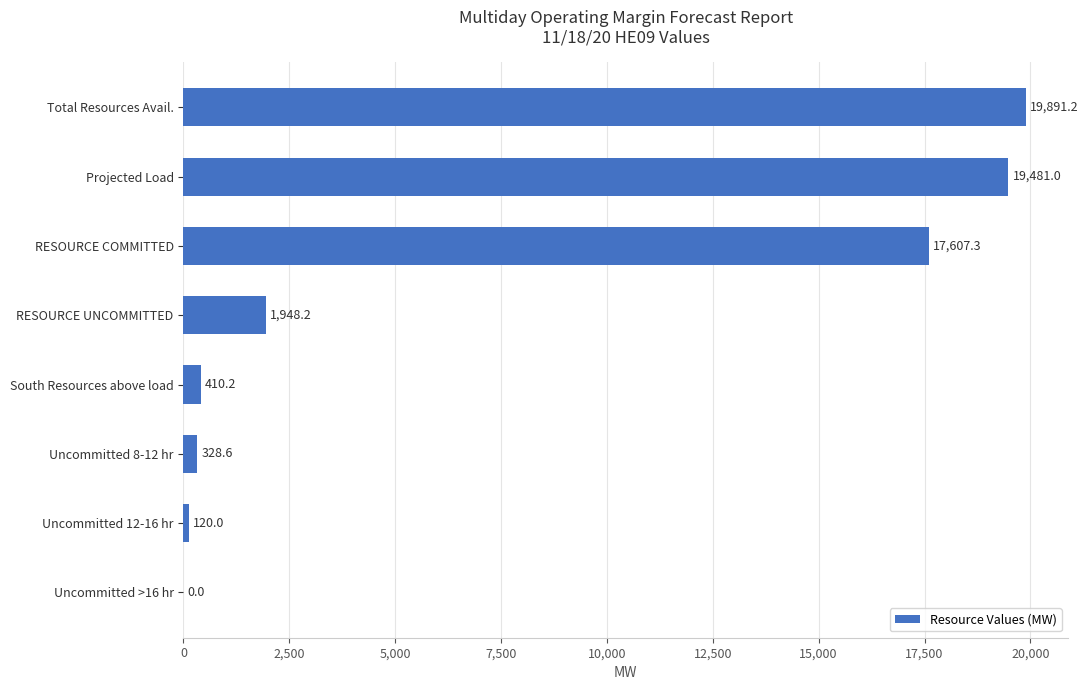

Does the chart contain stacked bars?

No